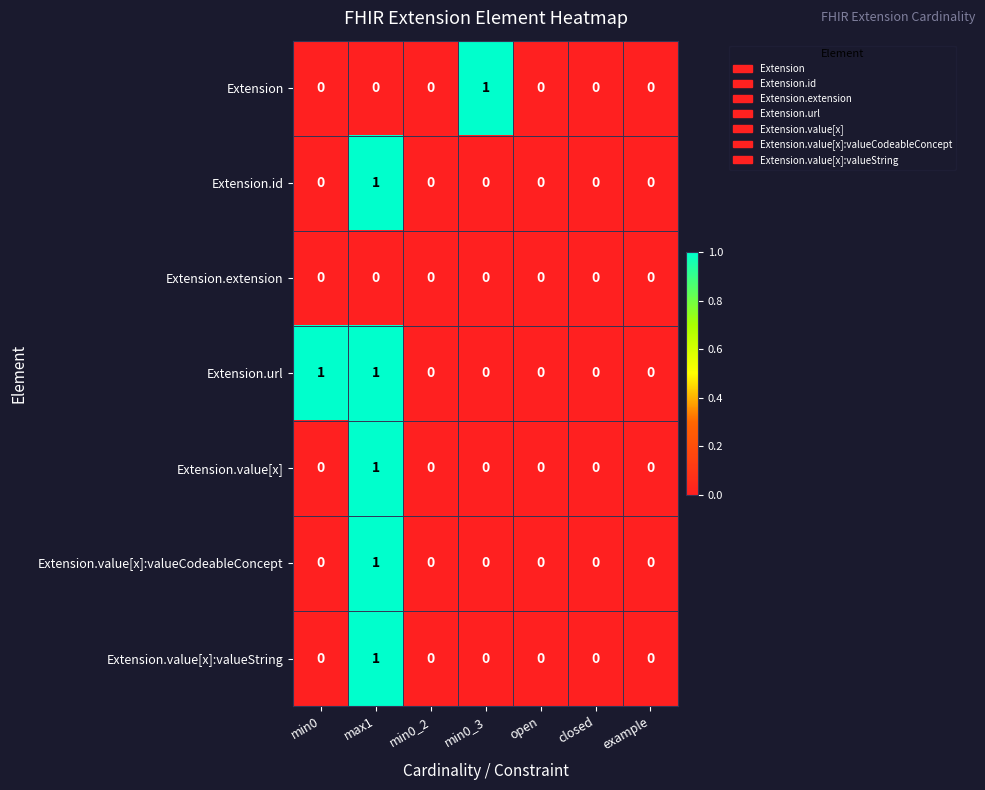

The value of Extension.value[x]:valueCodeableConcept at min0_2 is 0. True or false?

True